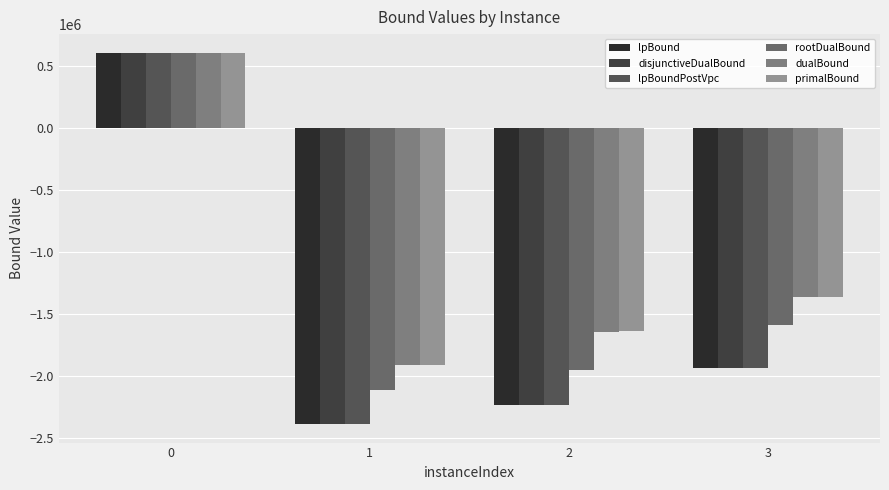

Is it true that rootDualBound equals 139222.1 at 0?

False